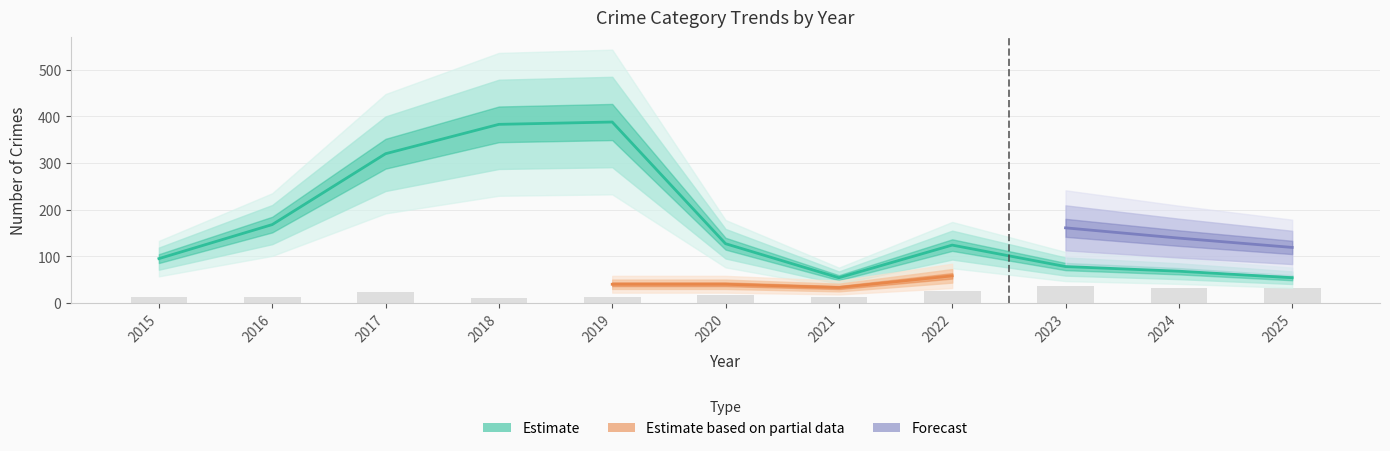

The value of Theft at 2025 is 54. True or false?

True